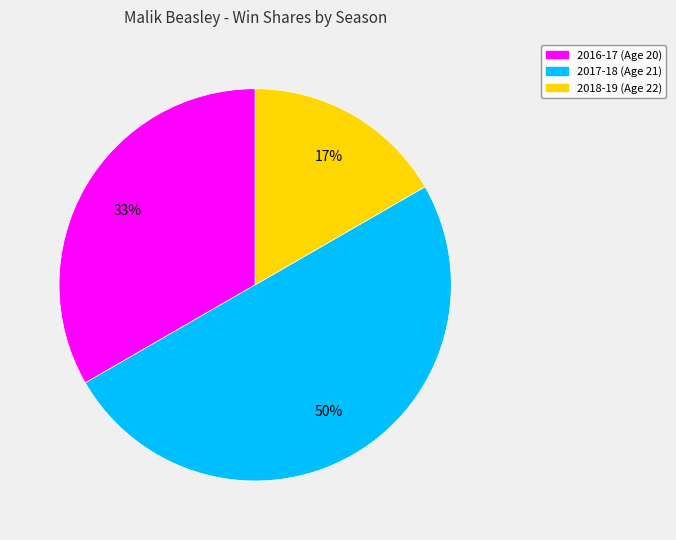

Which slice is the smallest?

2018-19 (Age 22)